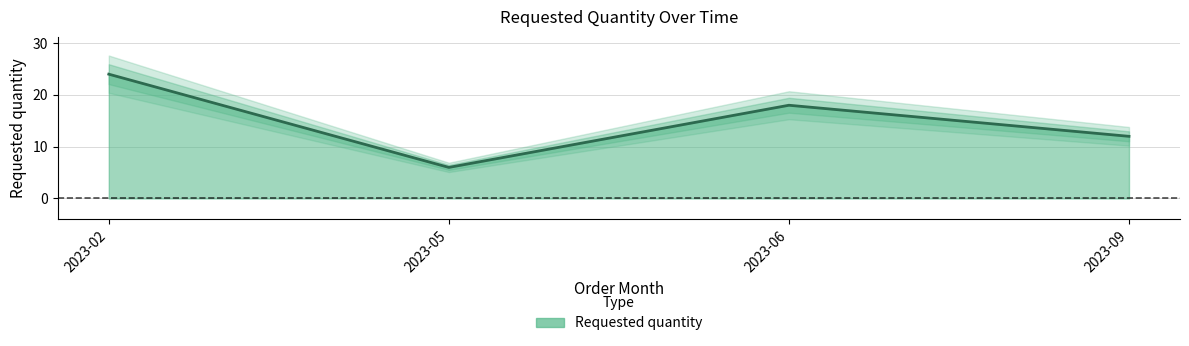

Rank the categories by value from lowest to highest.

2023-05, 2023-09, 2023-06, 2023-02